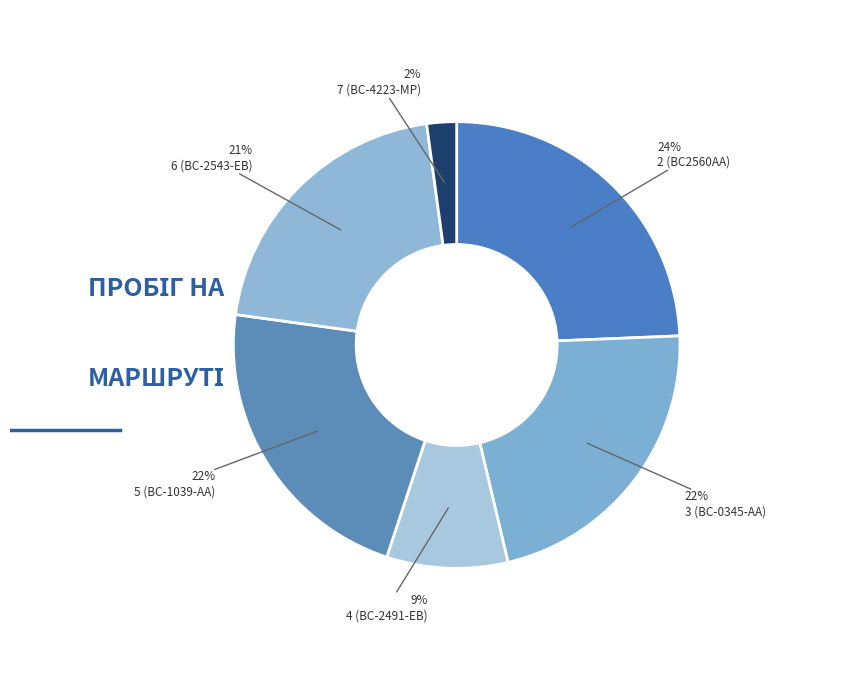

To the nearest percent, what is the average slice percentage?

14%